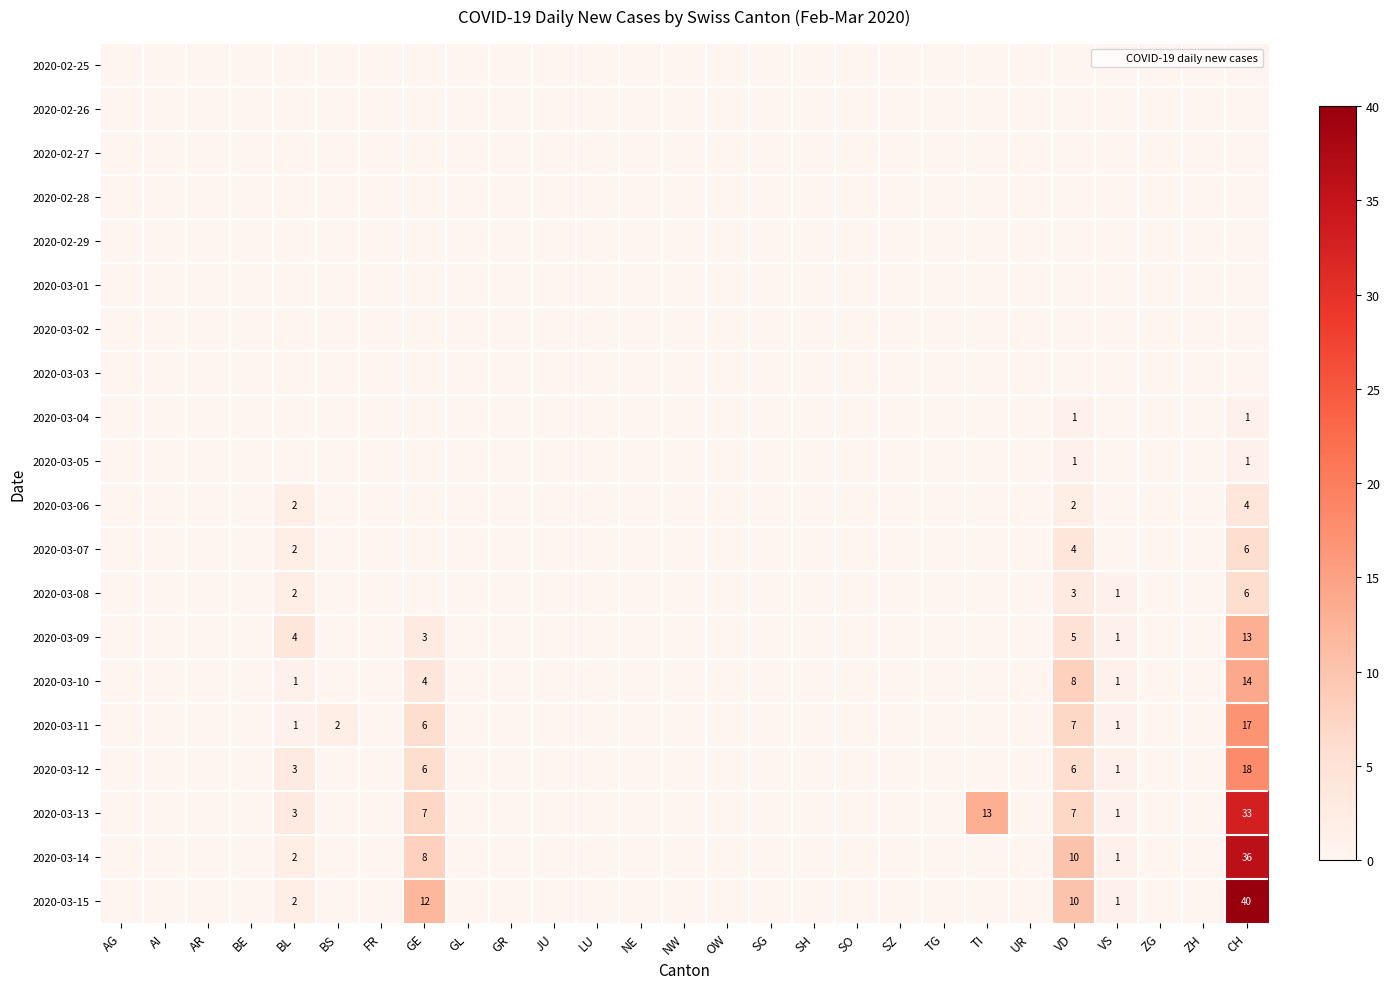

Which category has the lowest value in the 2020-02-25 series?

AG